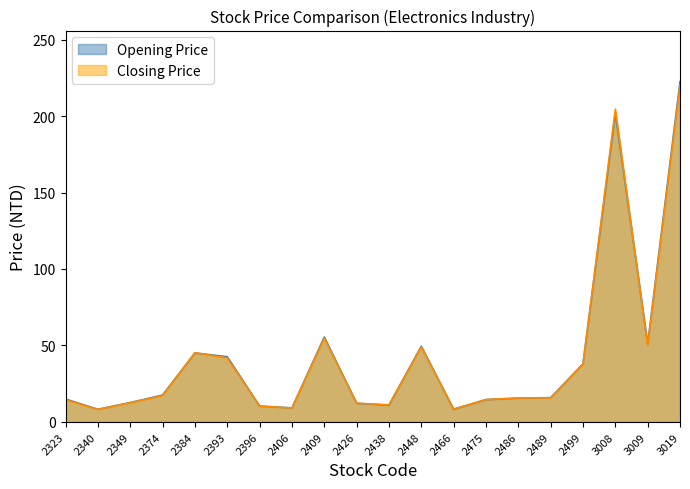

What is the spread (max minus min) of values at 2340?

0.1